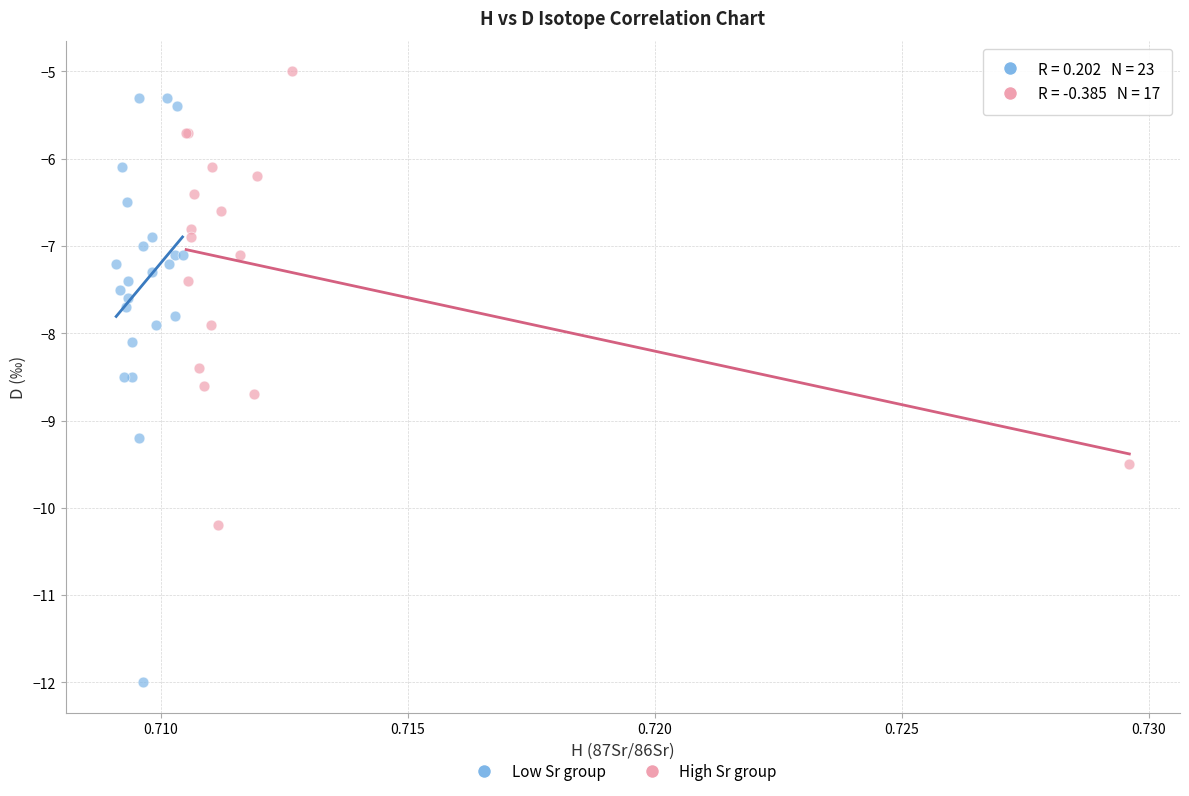

Which series reaches the minimum Y coordinate?

Low Sr group